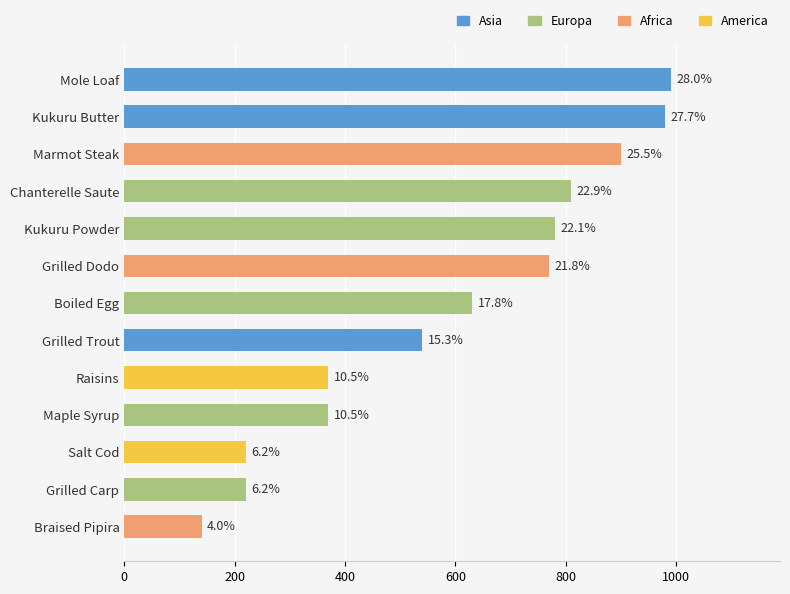

Are the bars horizontal?

Yes